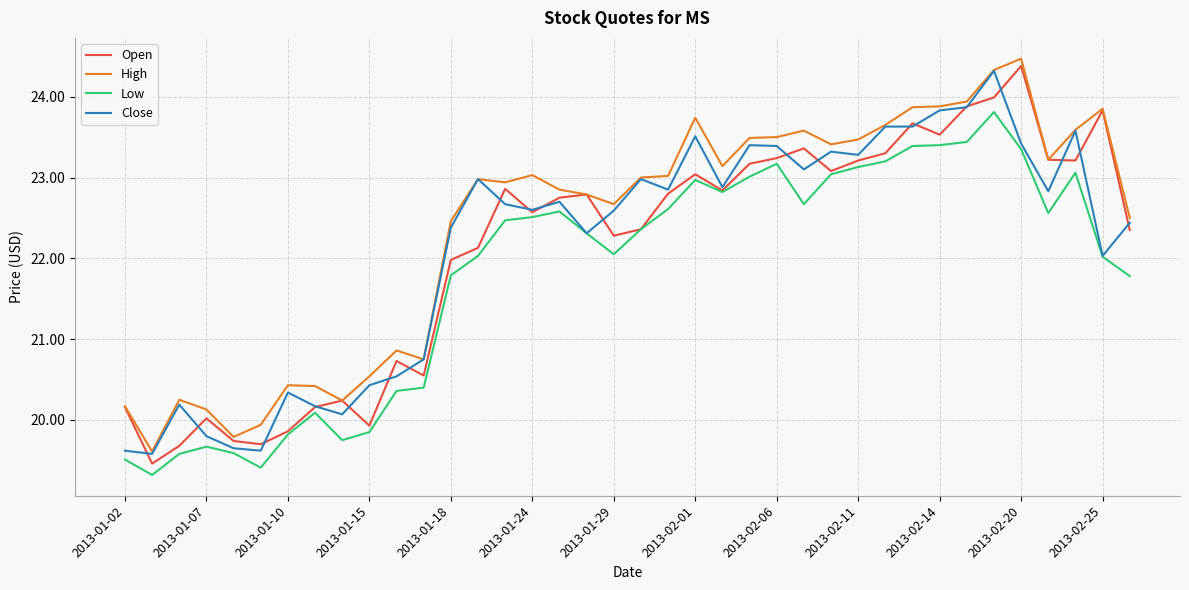

What is the highest value of the Open series?

24.4